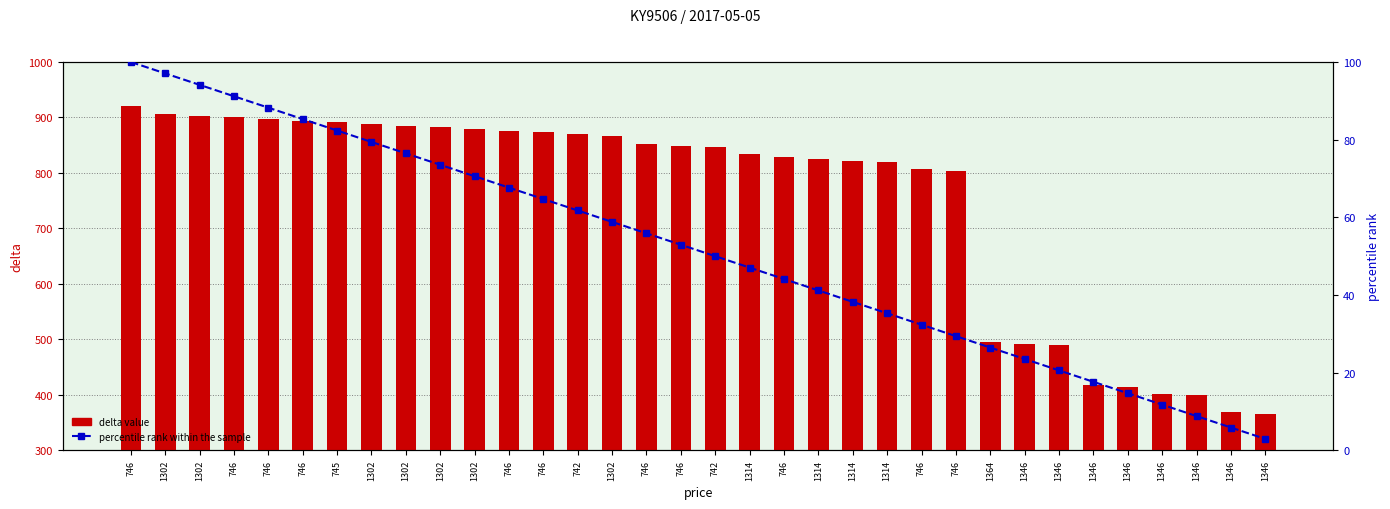

Between 746 and 746, which series saw the biggest shift?

delta value